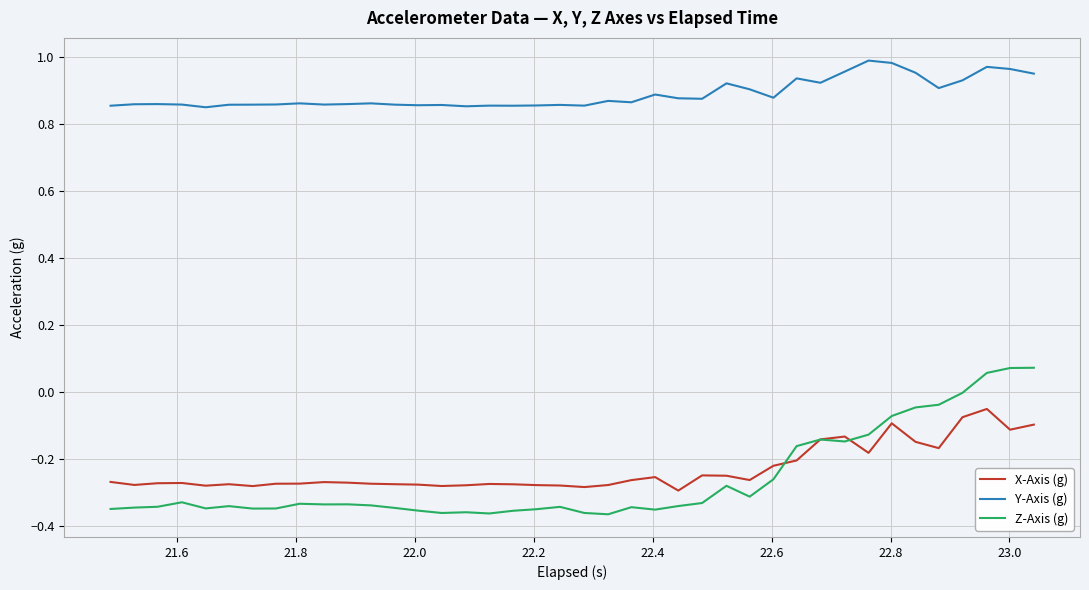

True or false: Z-Axis (g) and Y-Axis (g) intersect in this chart.

False